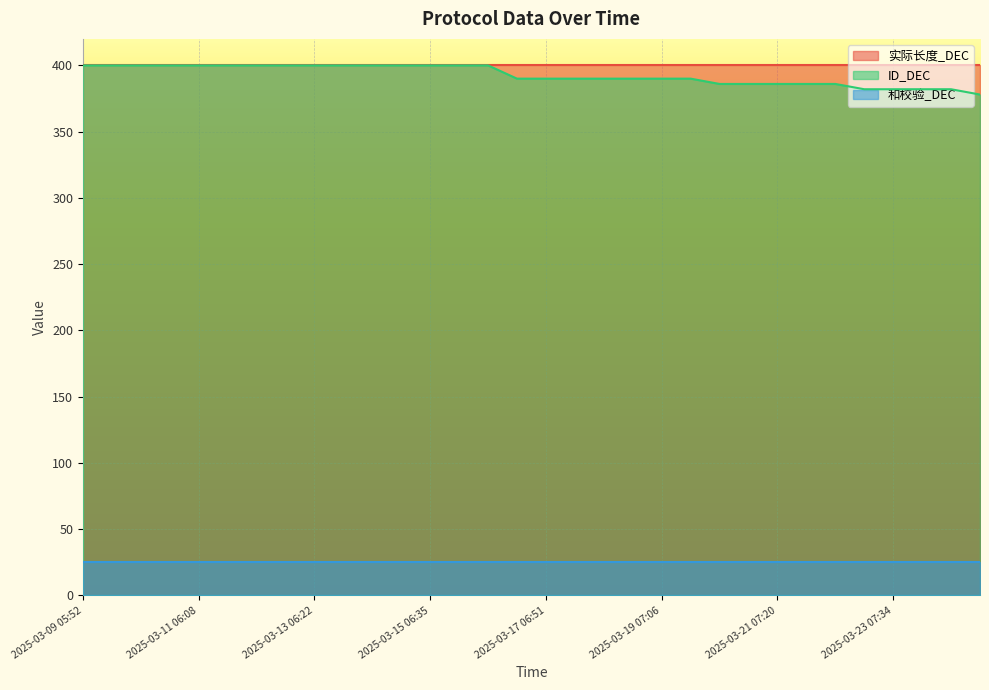

What is the highest value of the 和校验_DEC series?

25